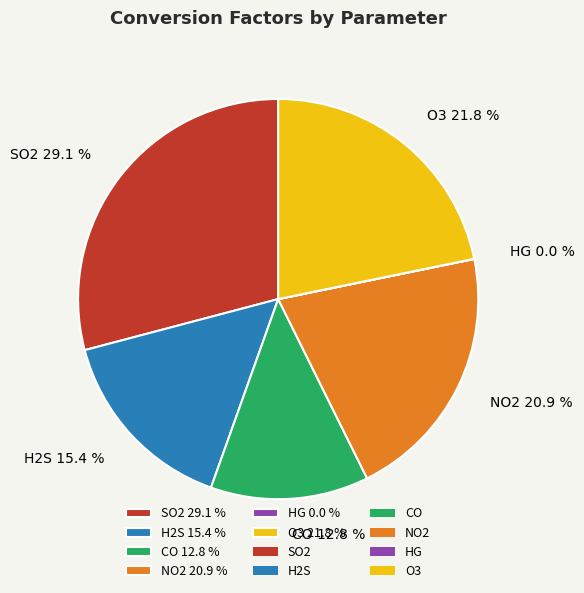

To the nearest percent, what percentage of the pie is NO2?

21%